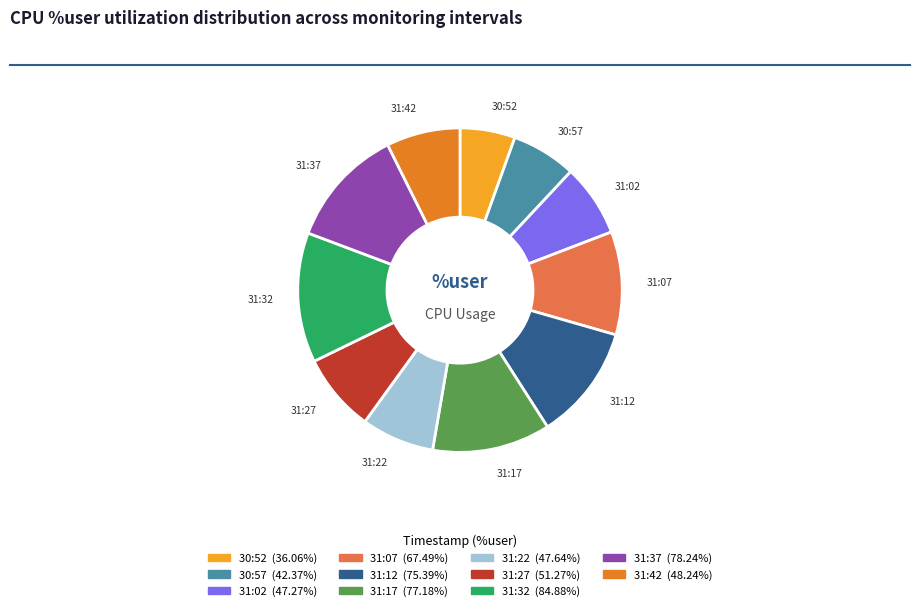

How many segments does this pie chart have?

11